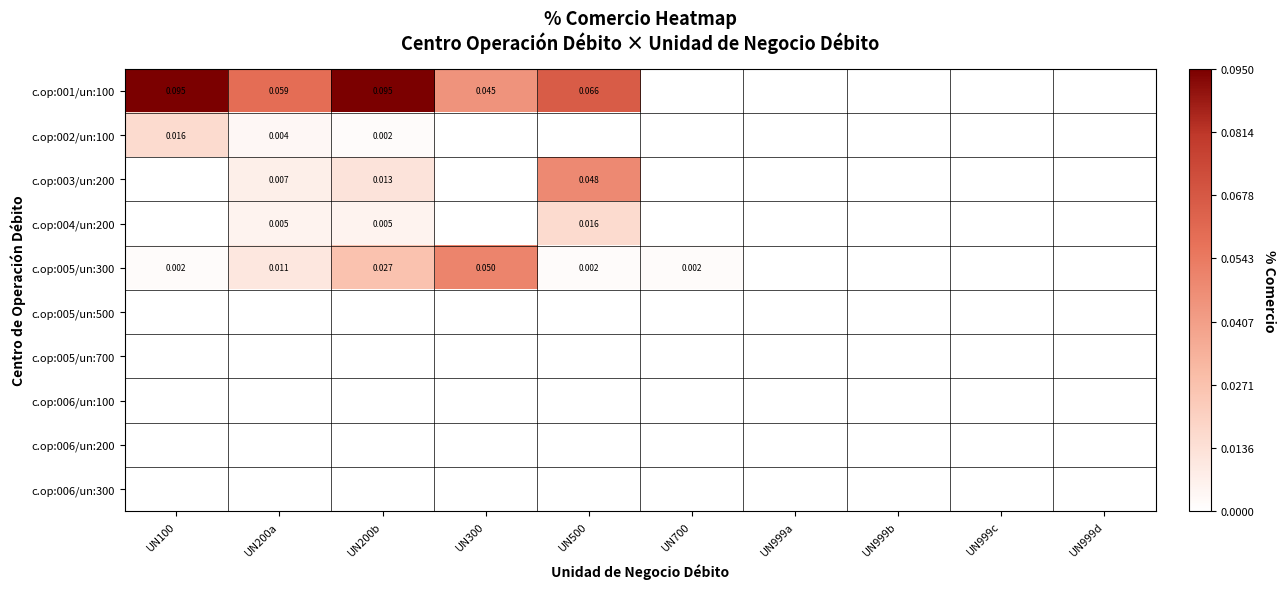

Between UN100 and UN999a, which series saw the biggest shift?

c.op:001/un:100